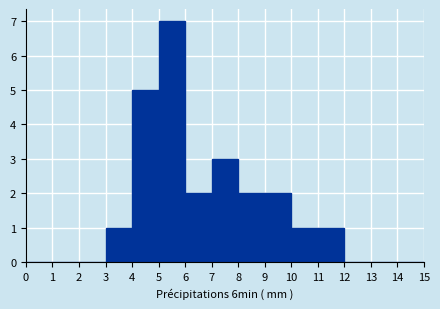

Reading left to right, transcribe this chart: for each bar, give the range it covers on the x-axis and its height. The values are not printed on the chart, so give them approximately, as read against the axis.

0 to 1: 0
1 to 2: 0
2 to 3: 0
3 to 4: 1
4 to 5: 5
5 to 6: 7
6 to 7: 2
7 to 8: 3
8 to 9: 2
9 to 10: 2
10 to 11: 1
11 to 12: 1
12 to 13: 0
13 to 14: 0
14 to 15: 0